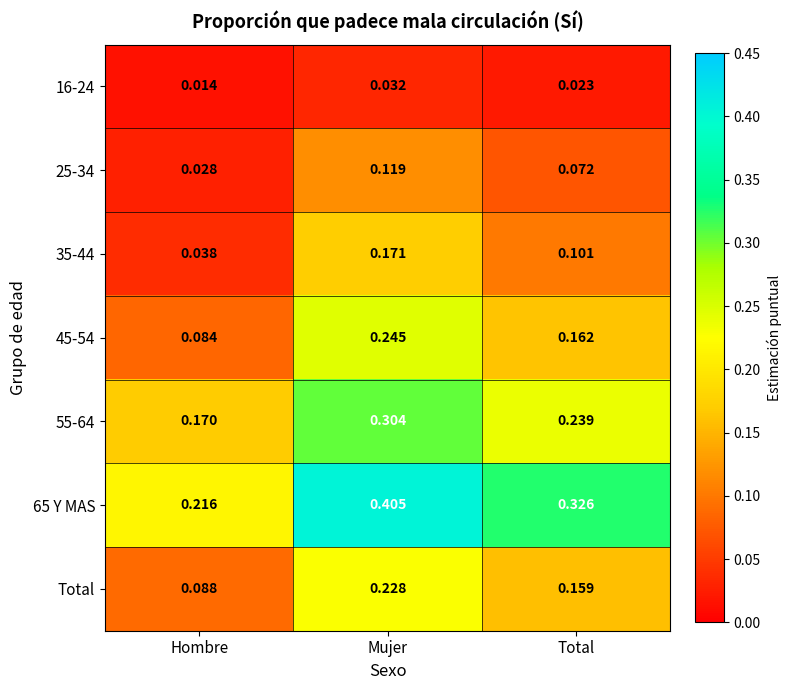

Where is 25-34 nearest to the value 0?

Hombre